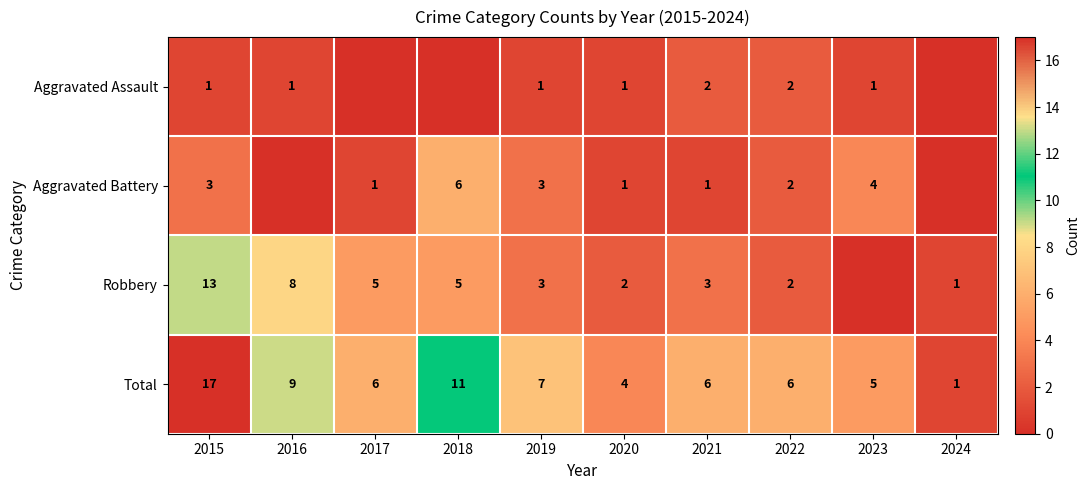

Which has a higher value, 2020 or 2023?

2020